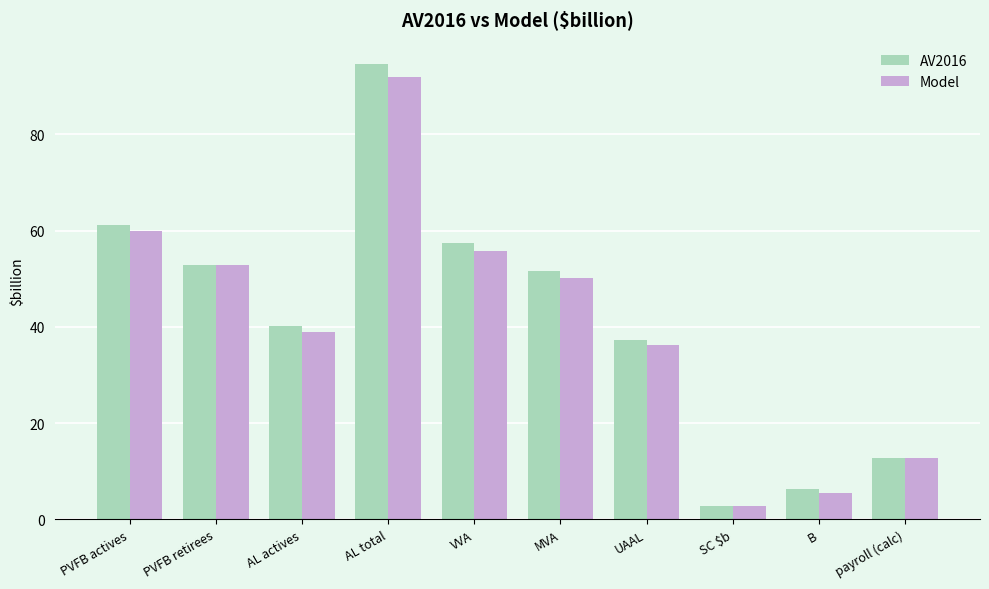

What is the label of the 1st bar from the right?

payroll (calc)